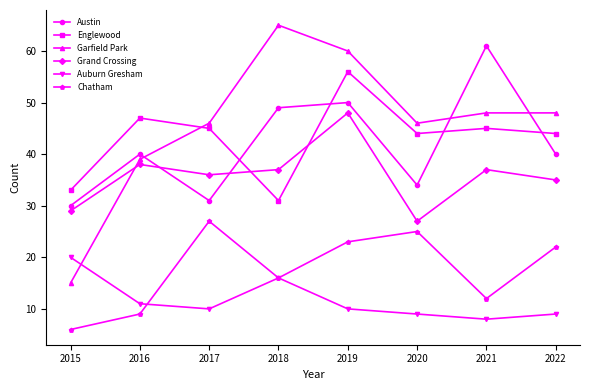

How many series are shown in this chart?

6